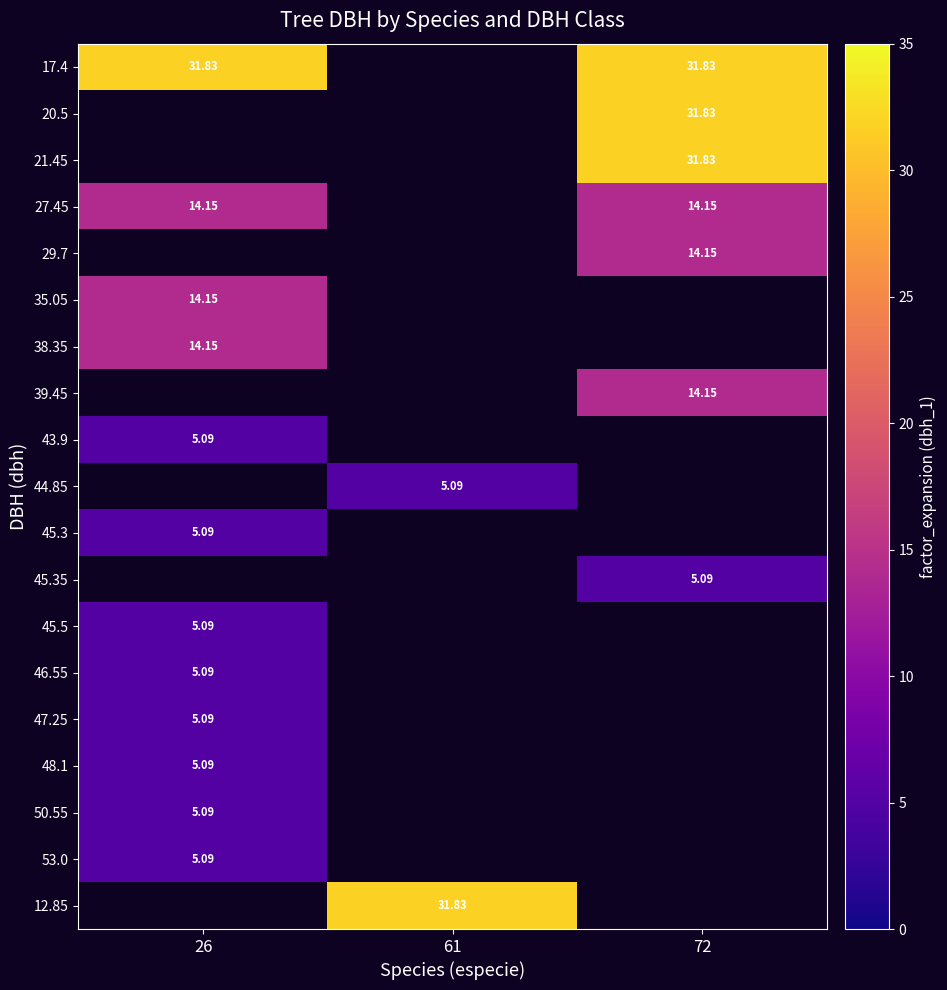

Which has a higher value, 61 or 72?

72